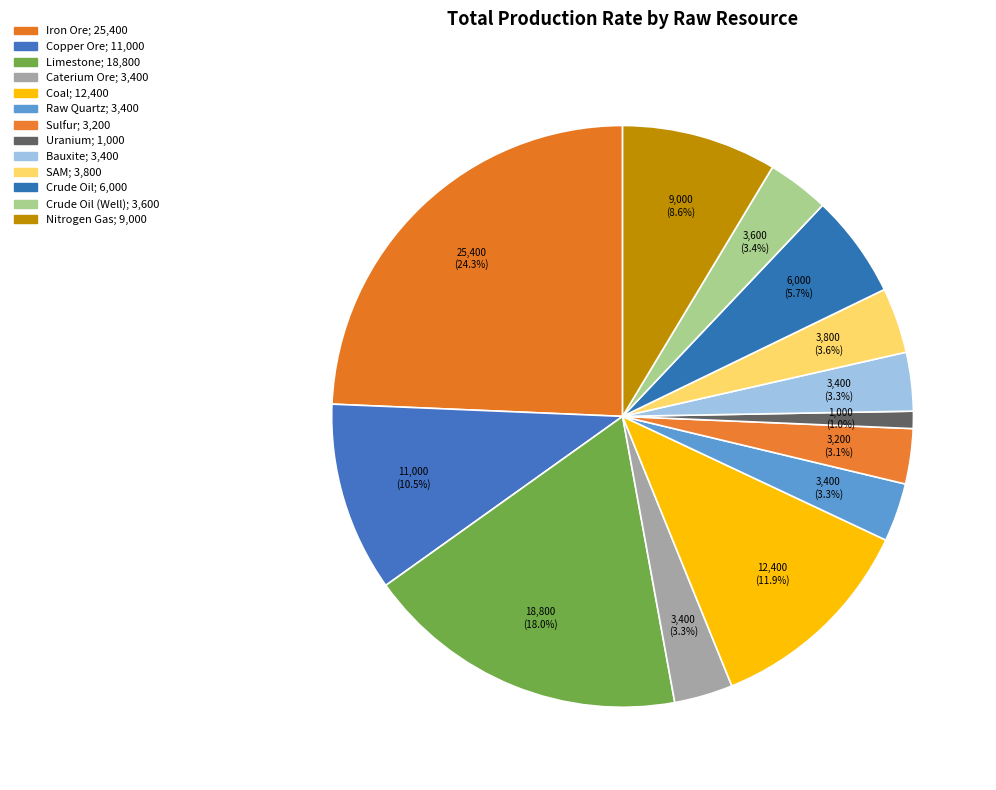

What is the smallest slice in the pie chart?

Uranium